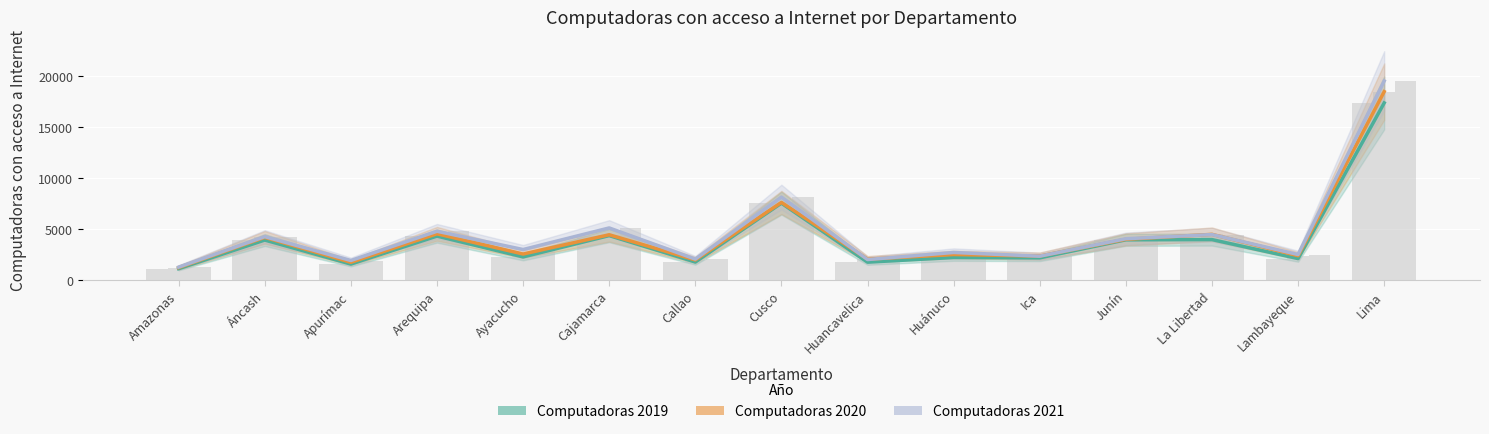

List the series in order of their overall mean, lowest first.

Computadoras 2019, Computadoras 2020, Computadoras 2021